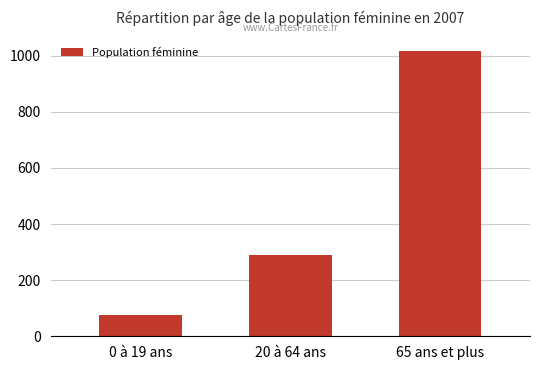

Reading right to left, transcribe all the data shown in this chart.

1018	288	77